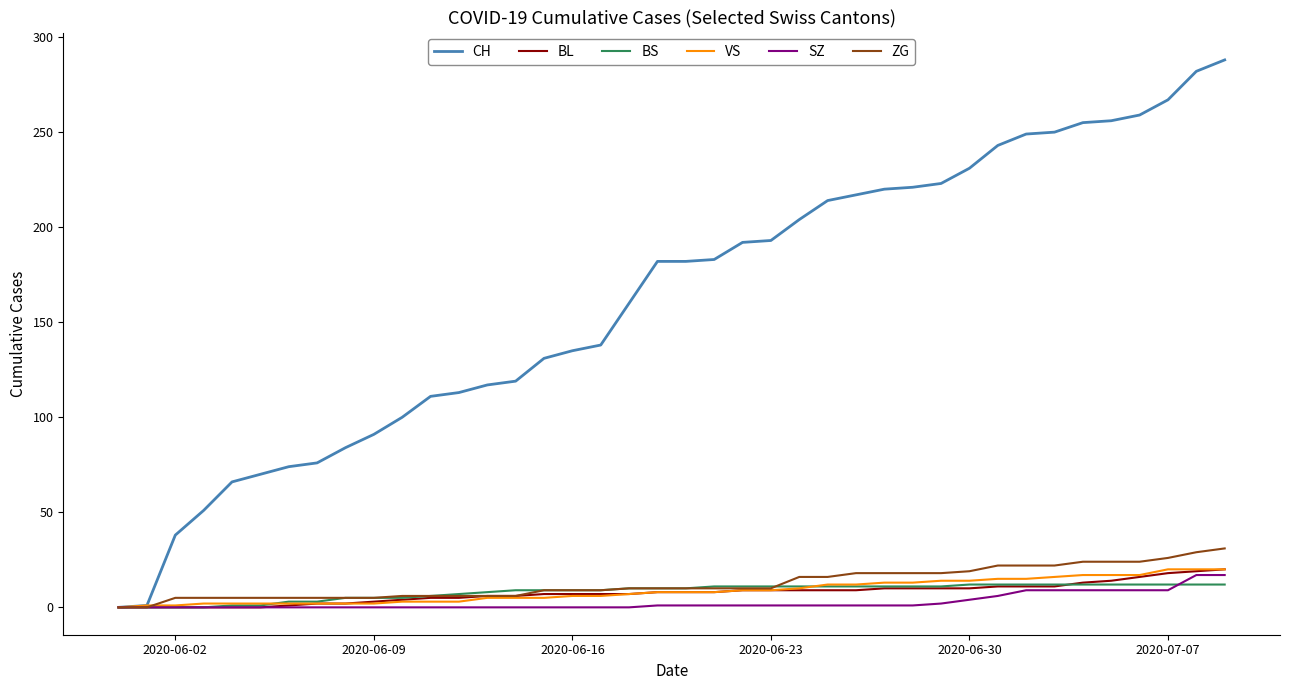

What are all the series names shown in the legend?

CH, BL, BS, VS, SZ, ZG